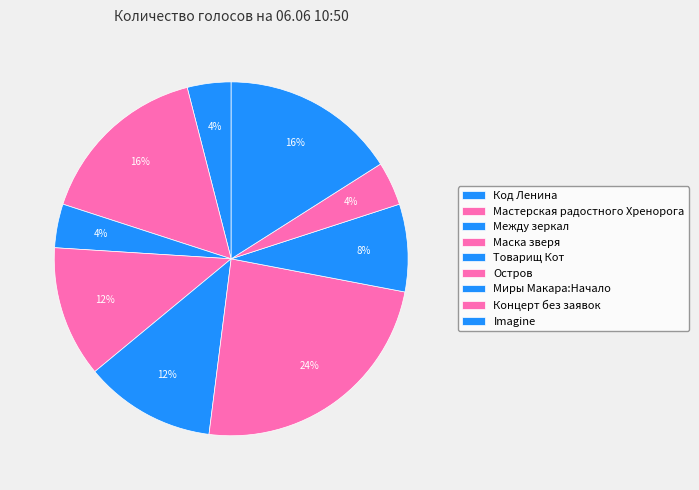

How many slices are in this pie chart?

9